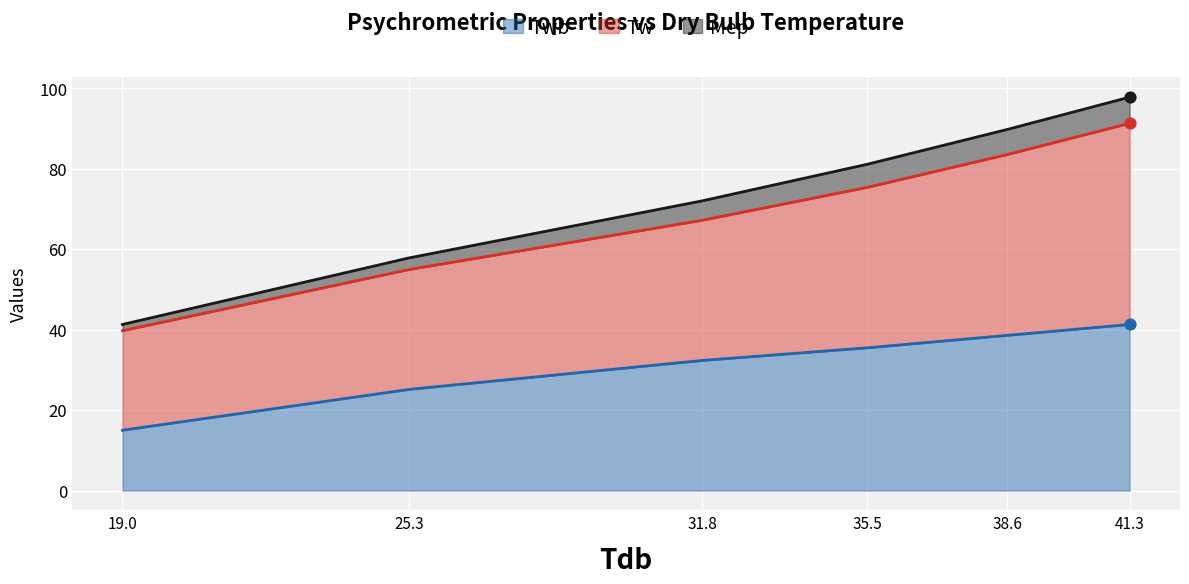

Which series has the largest total across all categories?

Mep